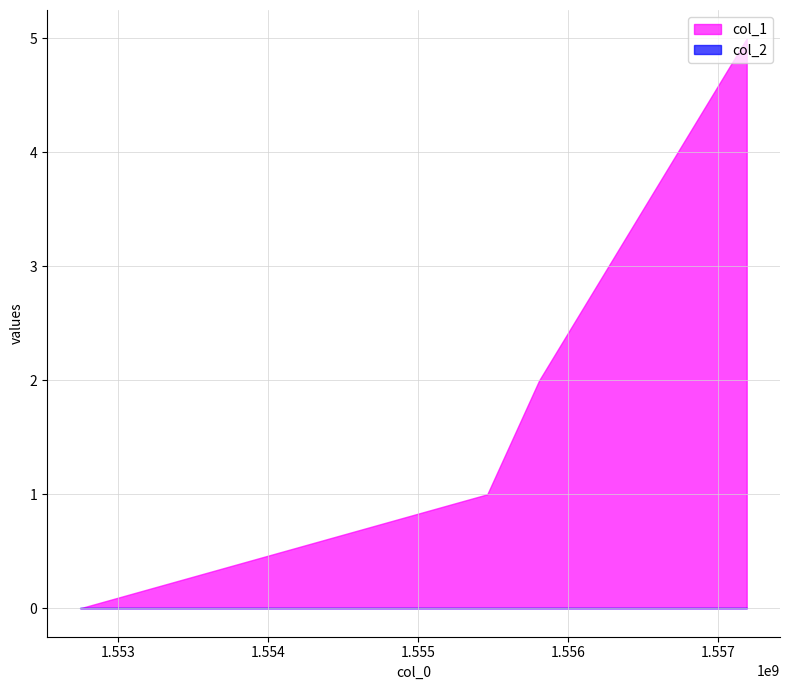

Reading right to left, what are all the values shown in this chart?

col_1: 1557189136=5	1555806745=2	1555461130=1	1552750237=0
col_2: 1557189136=0	1555806745=0	1555461130=0	1552750237=0